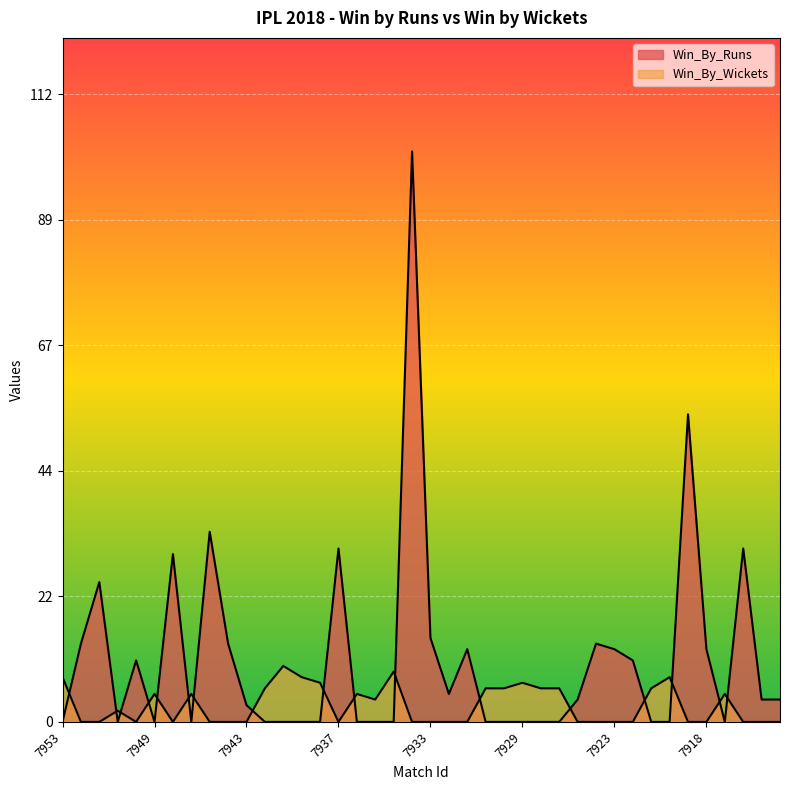

What is the label of the 7th point from the left?

7946